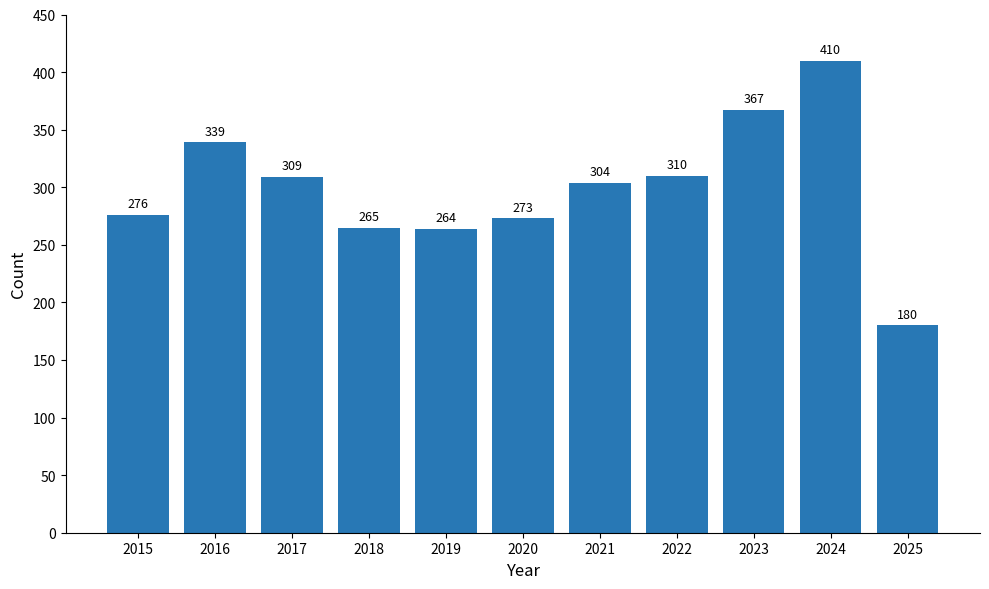

Which category has the highest value across all series?

2024